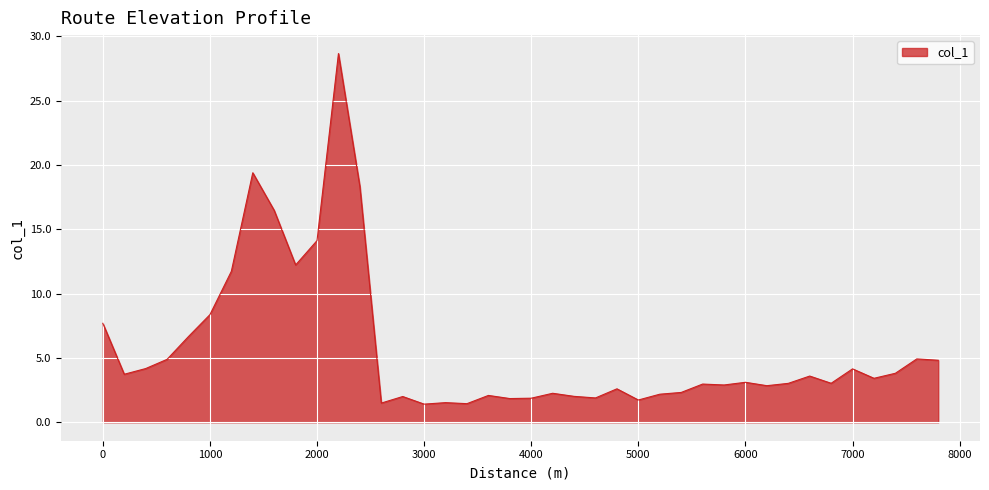

True or false: there are more than 1 points higher than both neighbors.

True